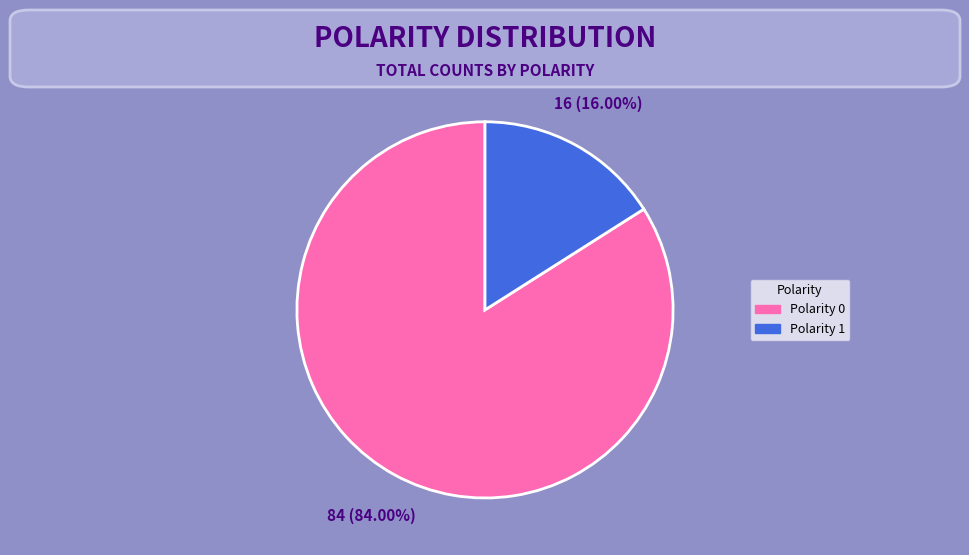

Does any single category account for the majority?

Yes